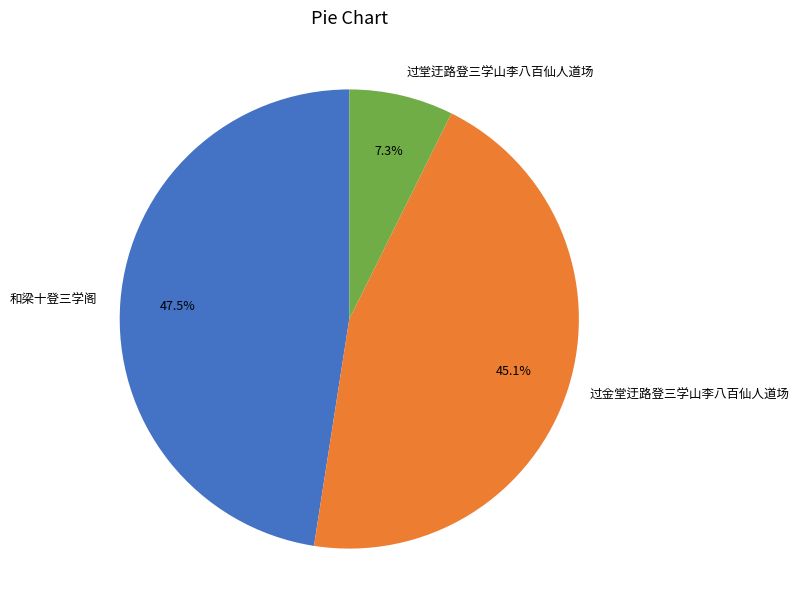

Count the number of slices in the pie.

3